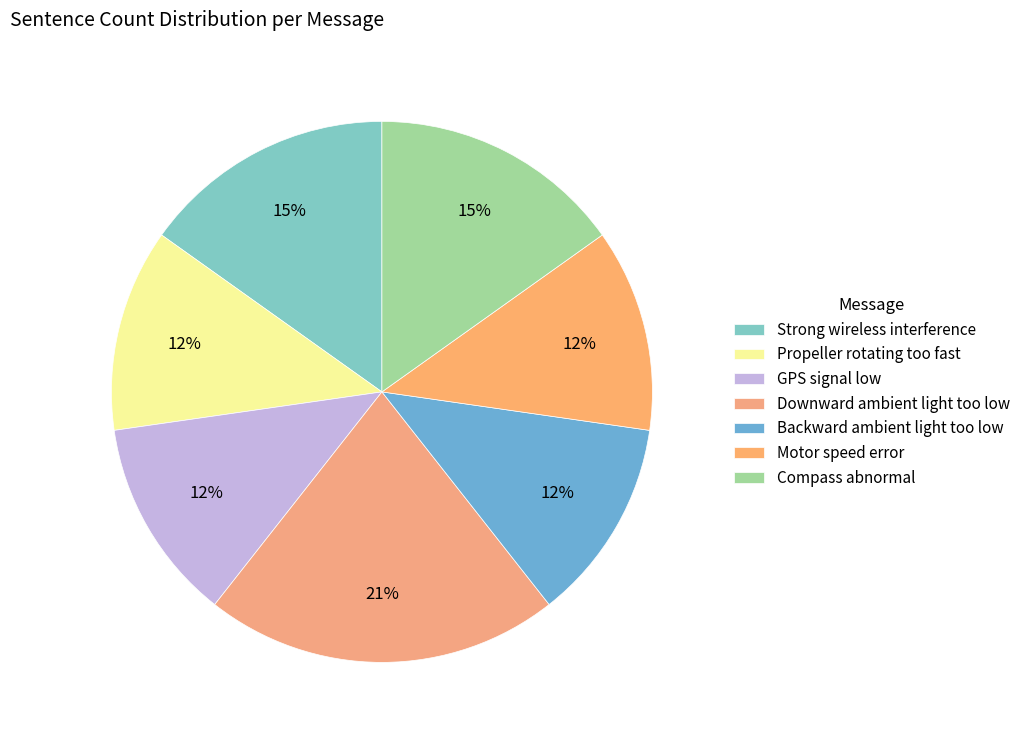

Rank the categories by value from lowest to highest.

Propeller rotating too fast, GPS signal low, Backward ambient light too low, Motor speed error, Strong wireless interference, Compass abnormal, Downward ambient light too low